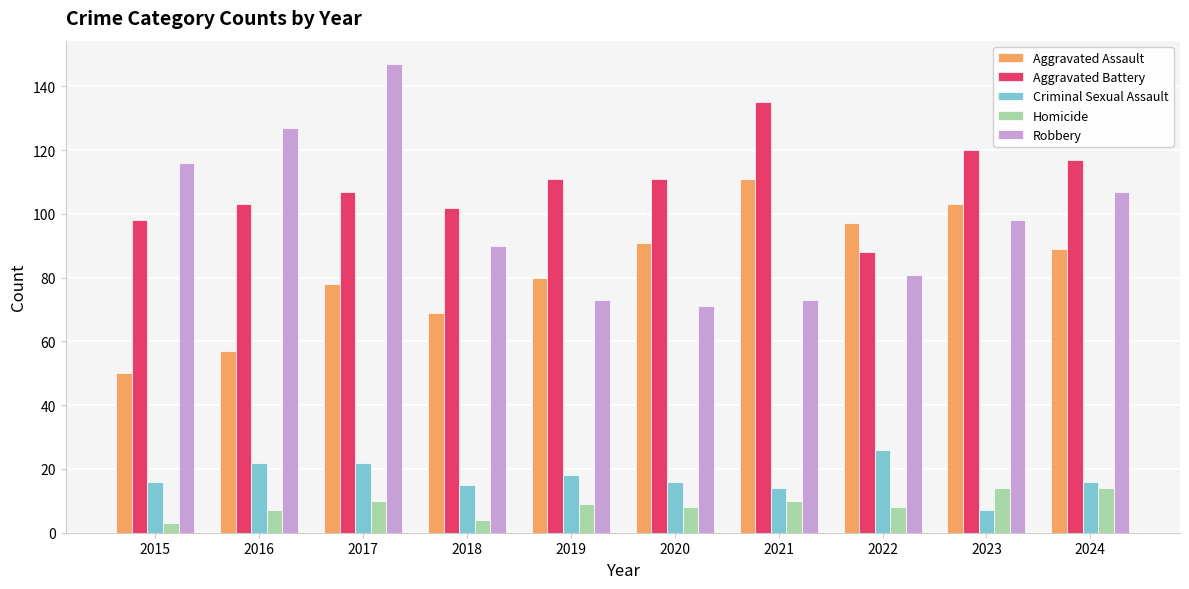

What is the difference between the highest and lowest values at 2022?

89